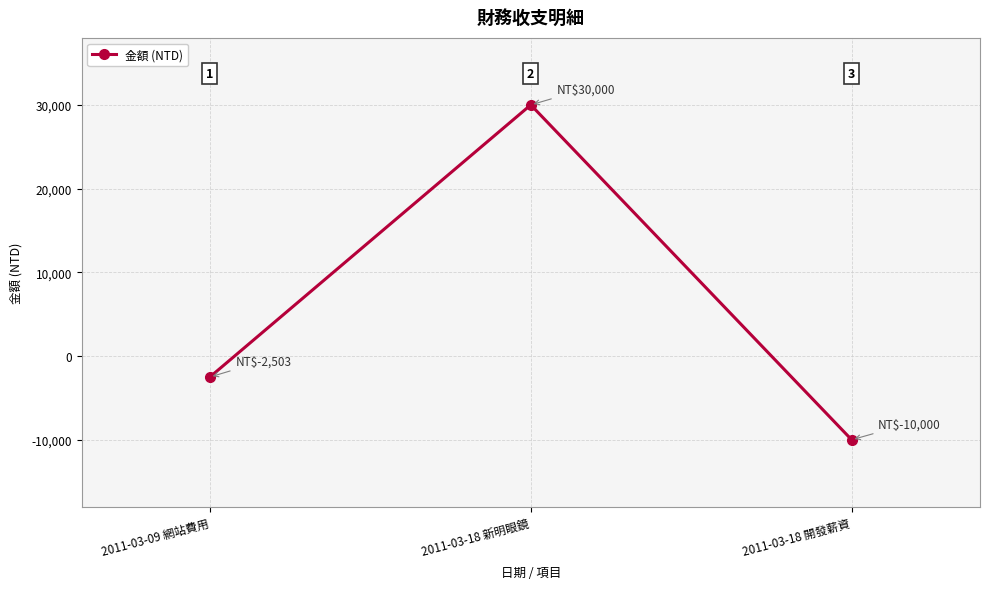

What is the label of the 2nd point from the right?

2011-03-18 新明眼鏡